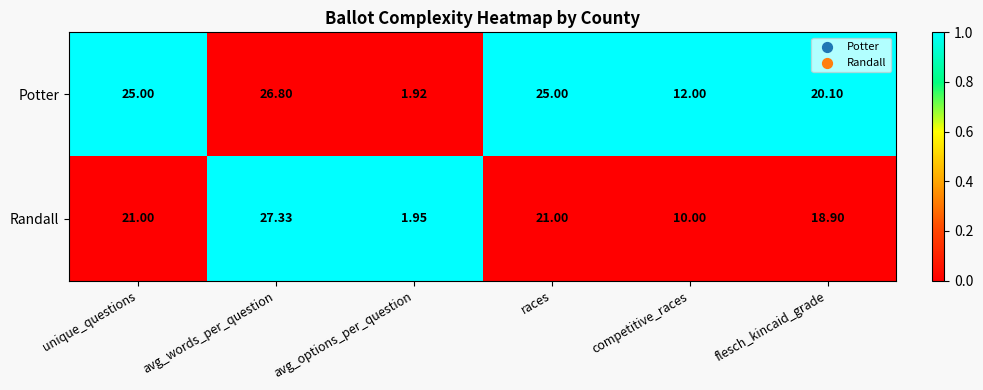

Between avg_words_per_question and flesch_kincaid_grade, which series saw the biggest shift?

Randall